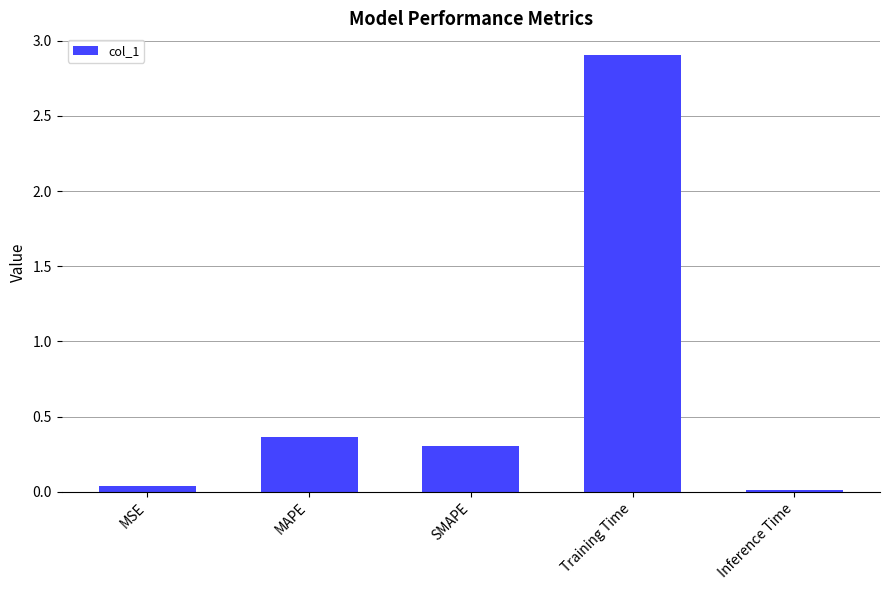

What is the difference between the maximum and minimum values?

2.9